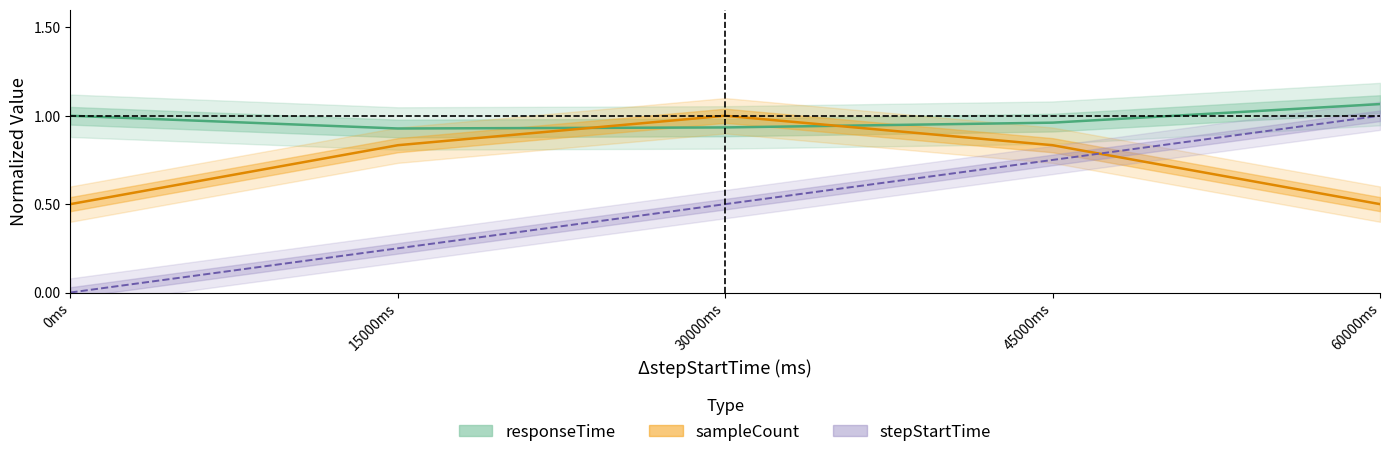

Which category has the highest value in the stepStartTime series?

60000ms